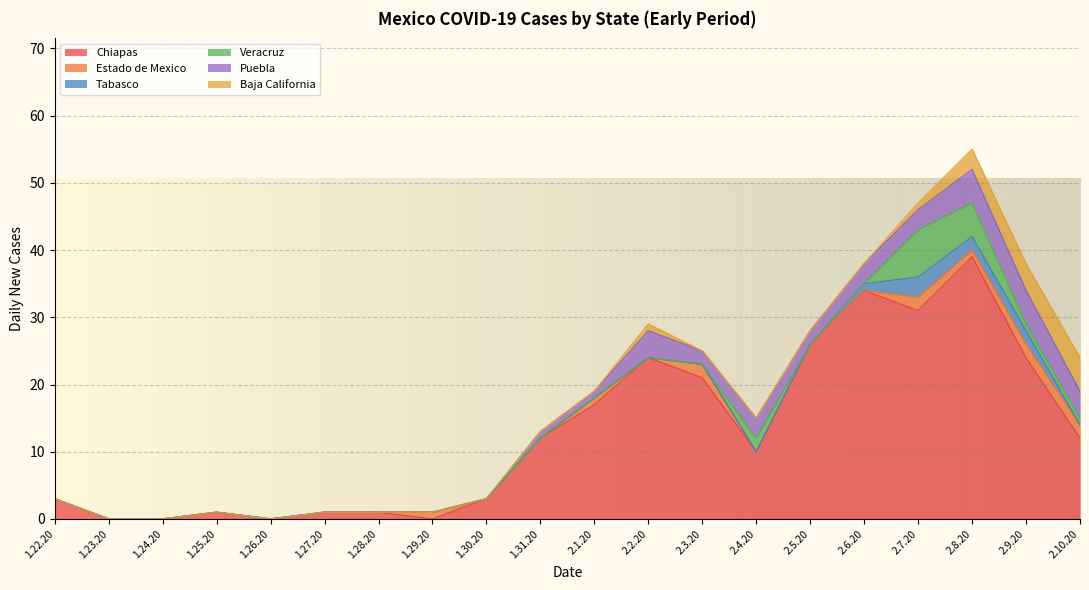

What is the label of the 13th point from the left?

2.3.20